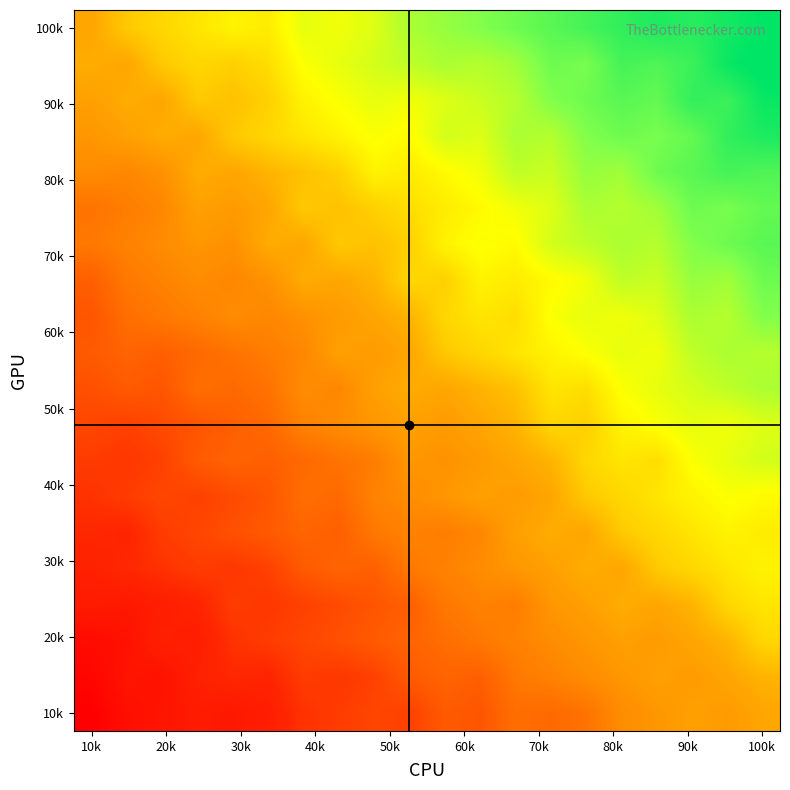

How many series are shown in this chart?

20